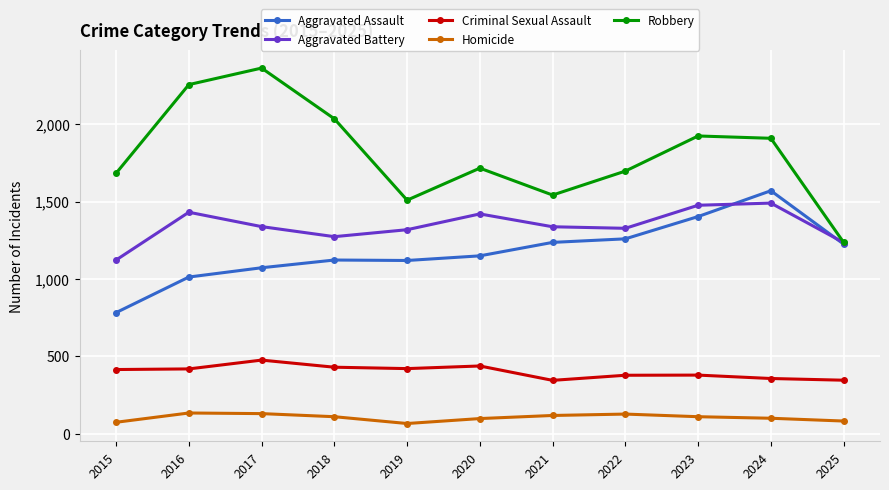

True or false: Homicide and Robbery intersect in this chart.

False